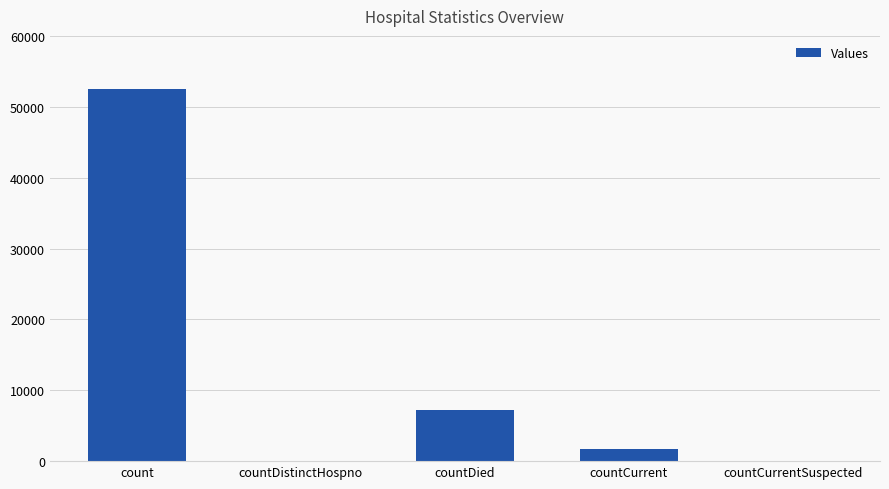

What is the change in value from count to countCurrentSuspected?

-52505